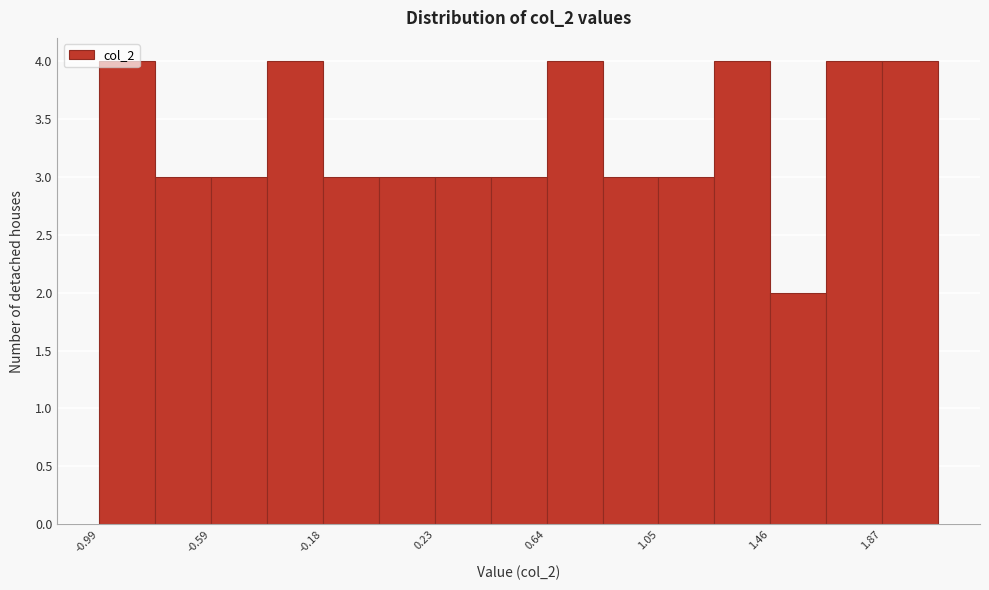

Reading left to right, list every bar in this chart as the range it spans on the x-axis followed by its height. Neither the bar edges nor the heights are printed on the chart, so give them approximately, as read against the axes.

-1.00 to -0.80: 4
-0.80 to -0.60: 3
-0.60 to -0.40: 3
-0.40 to -0.20: 4
-0.20 to 0.05: 3
0.05 to 0.25: 3
0.25 to 0.45: 3
0.45 to 0.65: 3
0.65 to 0.85: 4
0.85 to 1.05: 3
1.05 to 1.25: 3
1.25 to 1.45: 4
1.45 to 1.65: 2
1.65 to 1.85: 4
1.85 to 2.05: 4